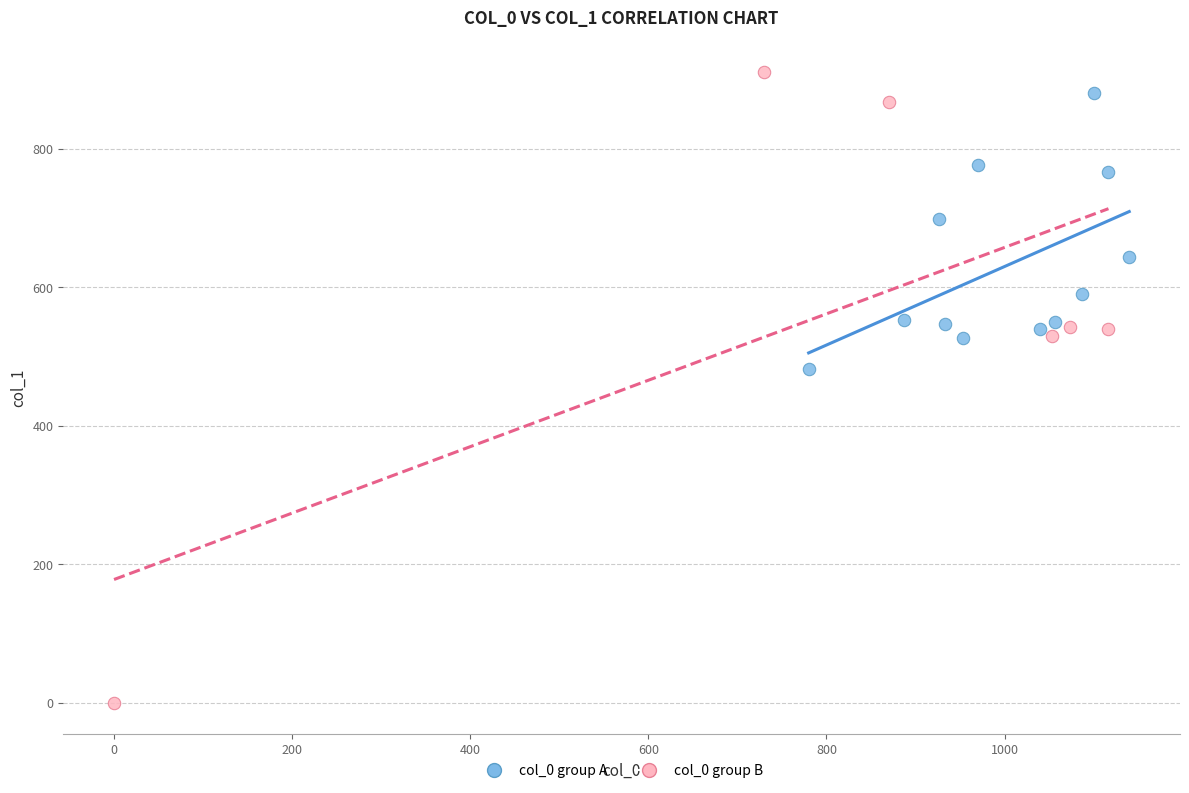

What are all the series names shown in the legend?

col_0 group A, col_0 group B